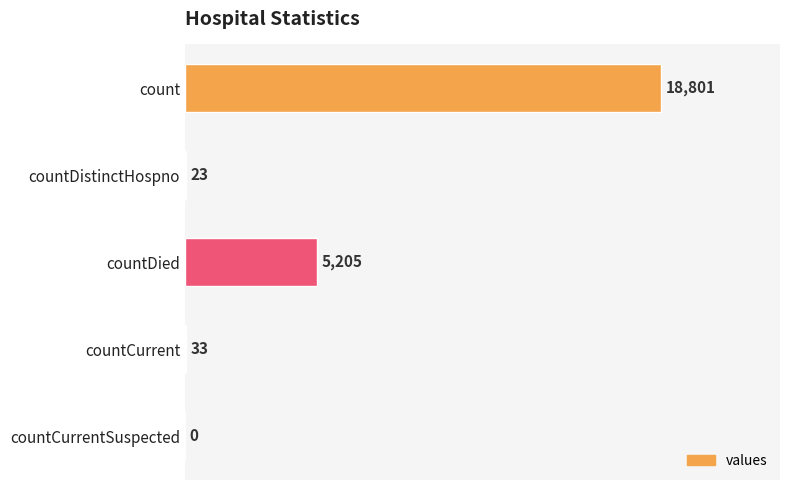

What is the sum of all values?

24062